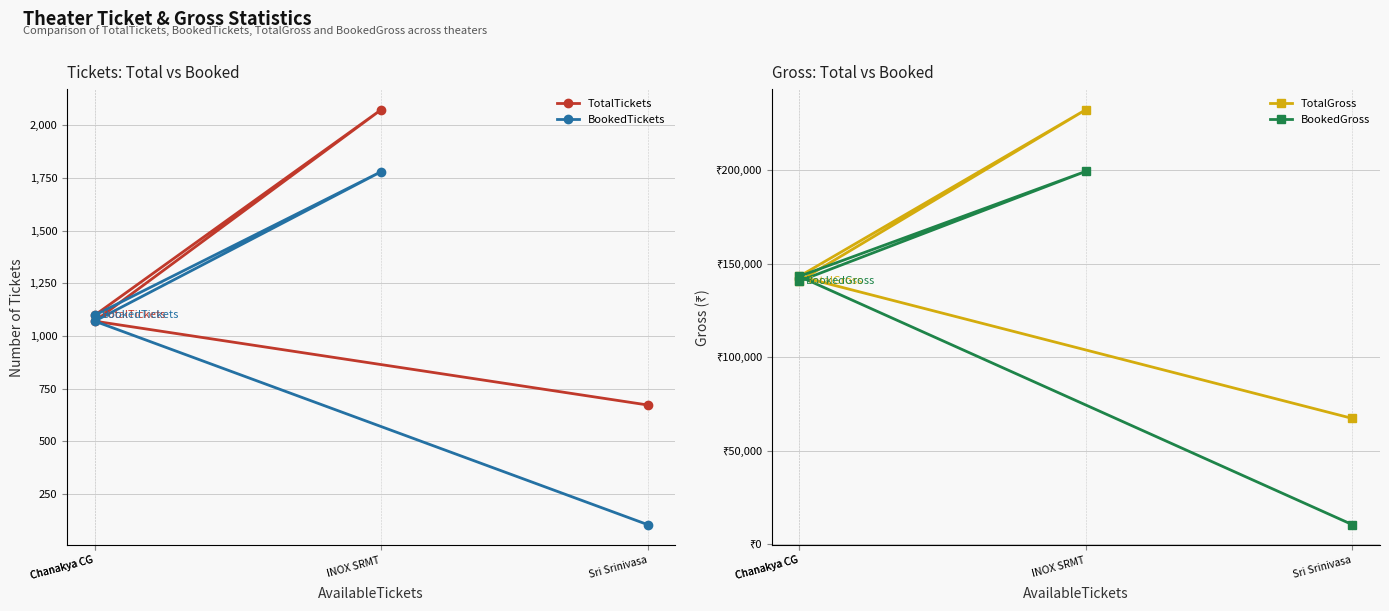

What are all the series names shown in the legend?

TotalTickets, BookedTickets, TotalGross, BookedGross